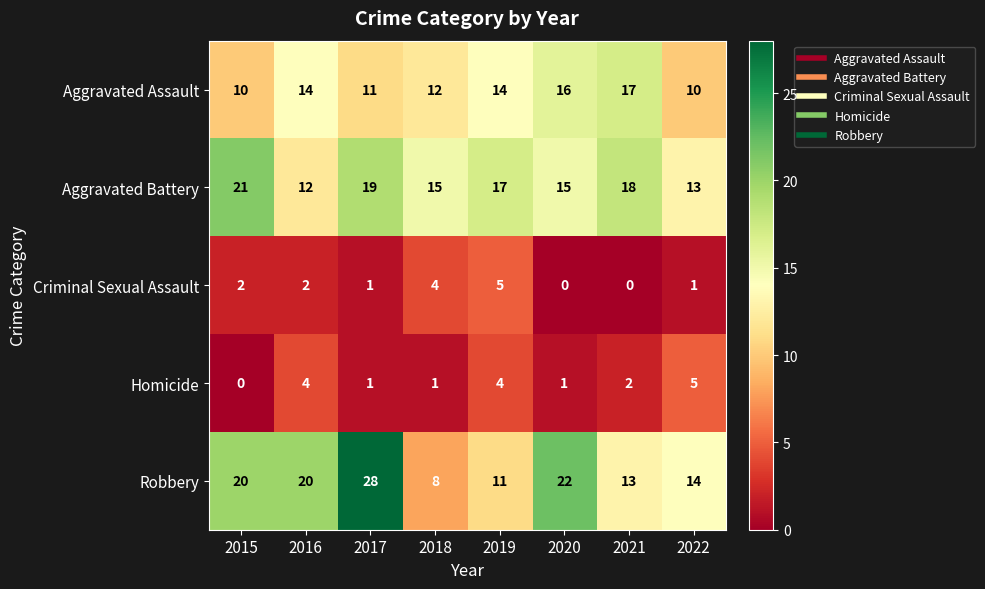

Rank the series at 2016 from lowest to highest value.

Criminal Sexual Assault, Homicide, Aggravated Battery, Aggravated Assault, Robbery